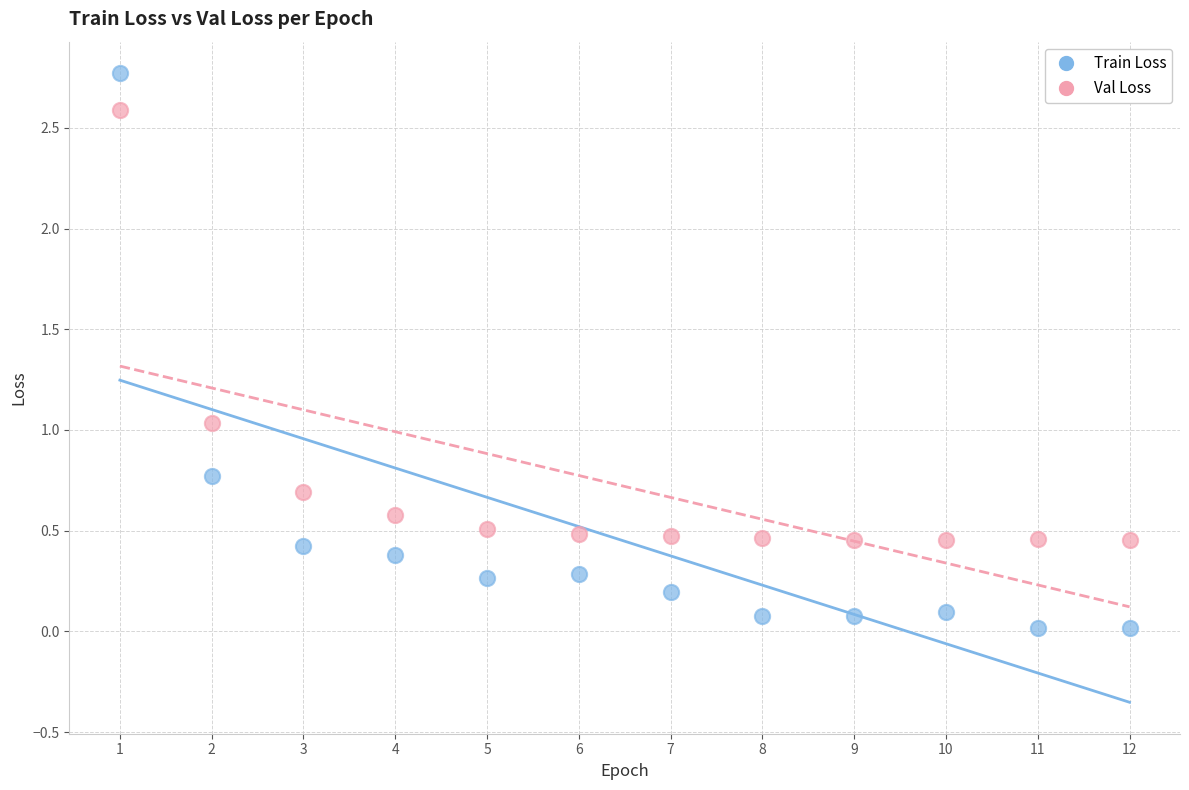

Which series contains the lowest Y value?

Train Loss